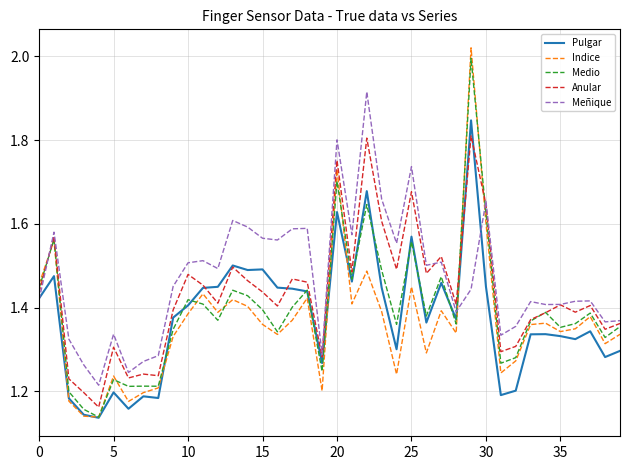

What is the sum of all Medio values?

55.8